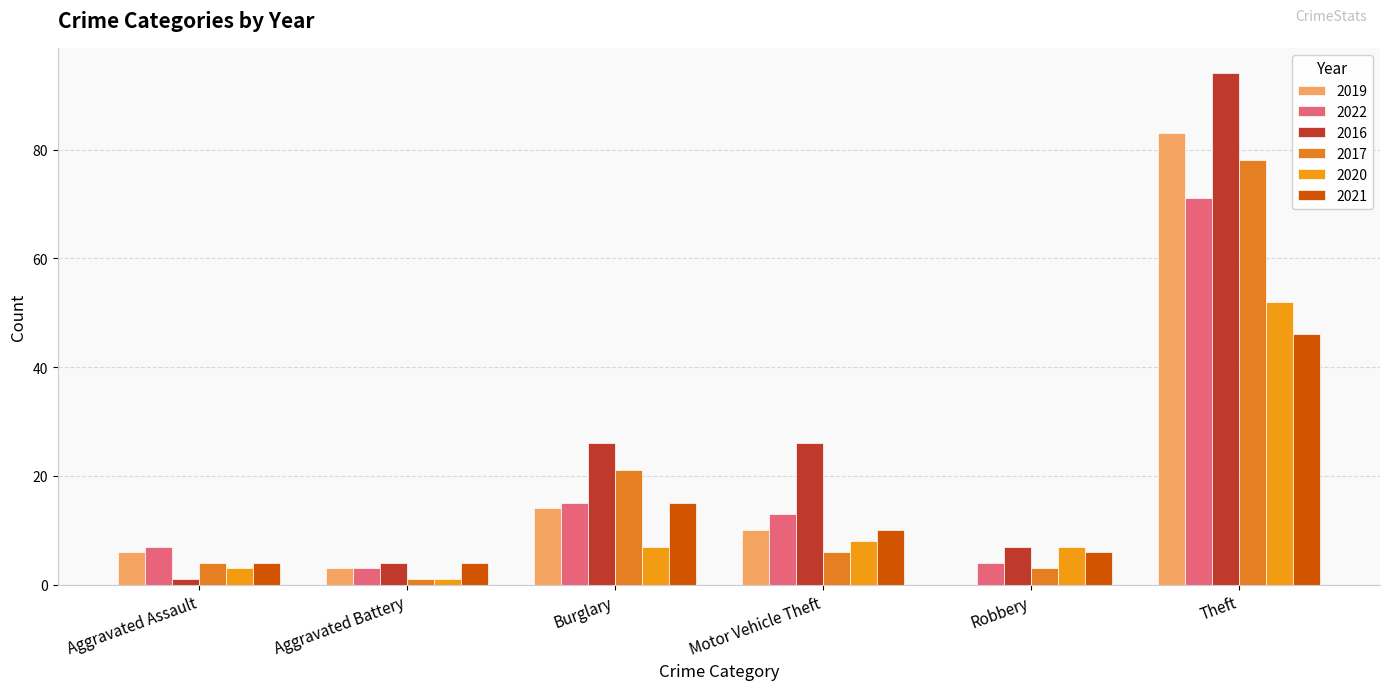

The 2022 series shows 7 at Robbery. True or false?

False